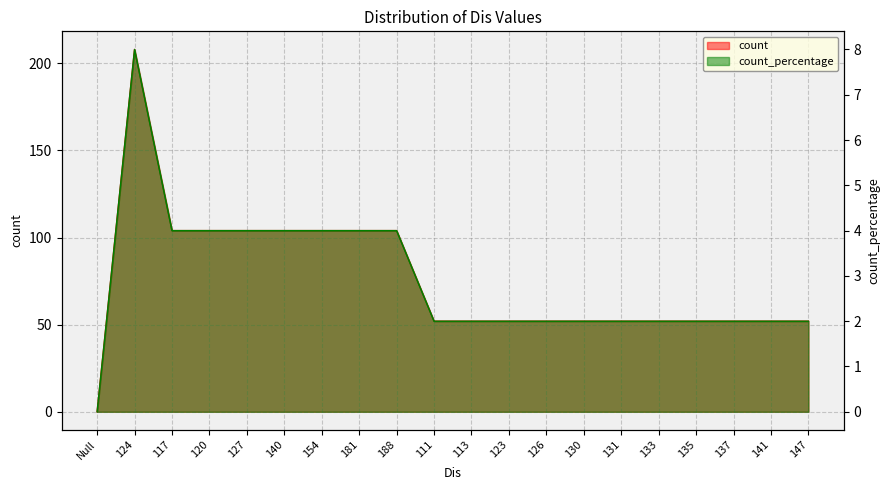

What position from the left is 130?

14